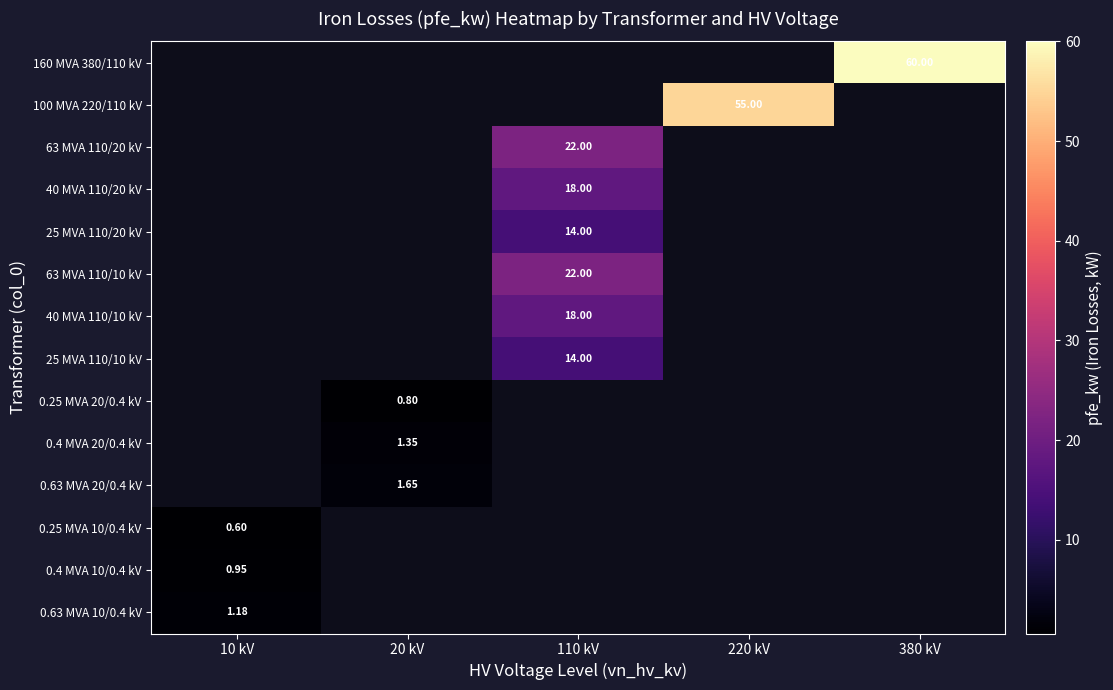

How many categories are shown in the chart?

5